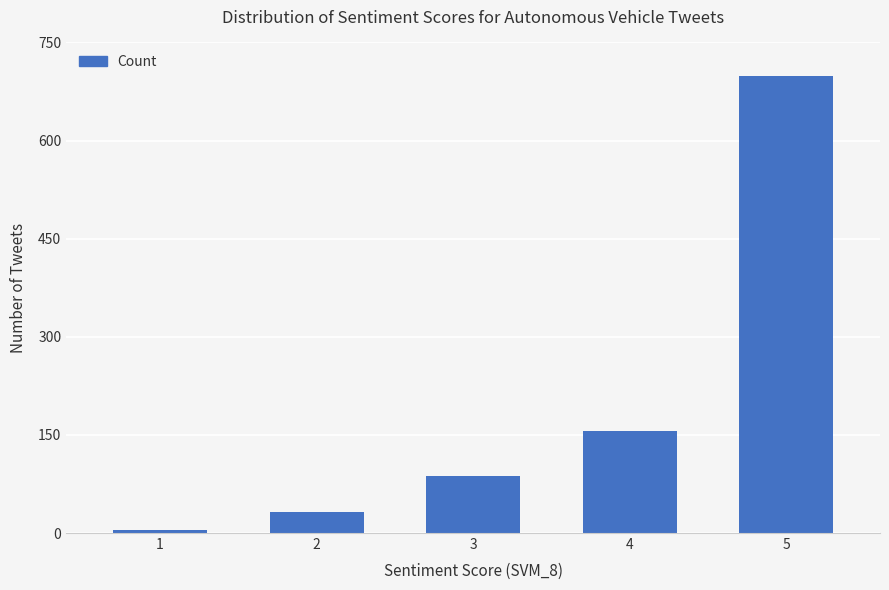

Where is the data nearest to the value 352?

4